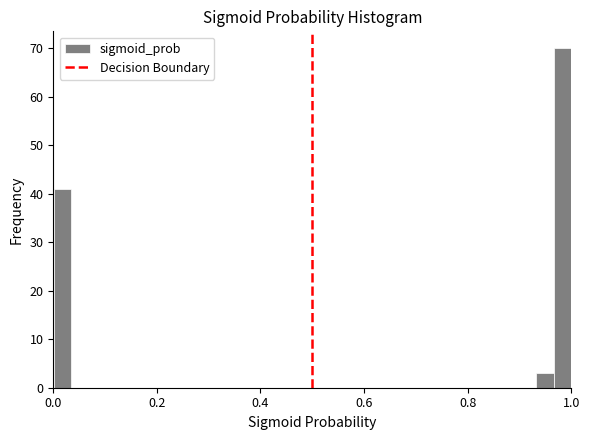

Read against the x-axis, roughly where is the centre of the tallest bar?

0.98